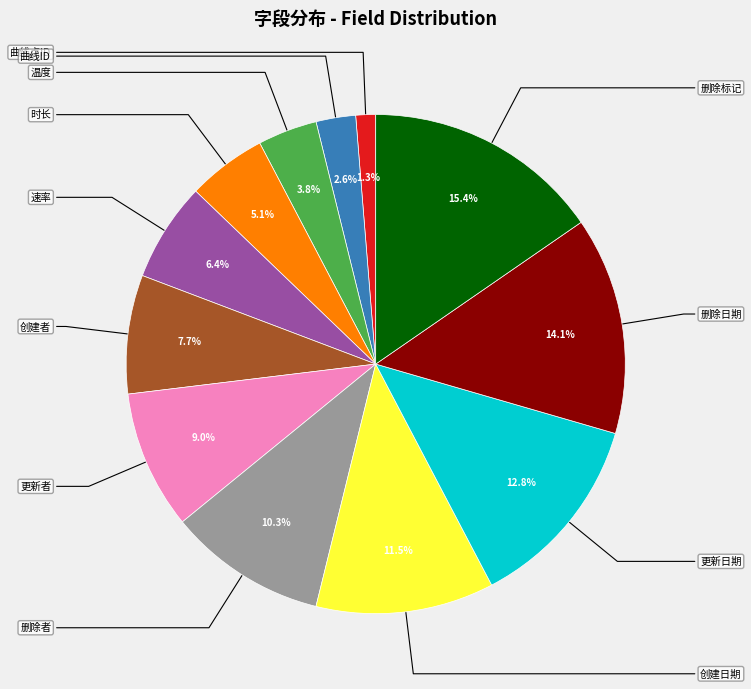

To the nearest percent, what percentage of the pie is 速率?

6%